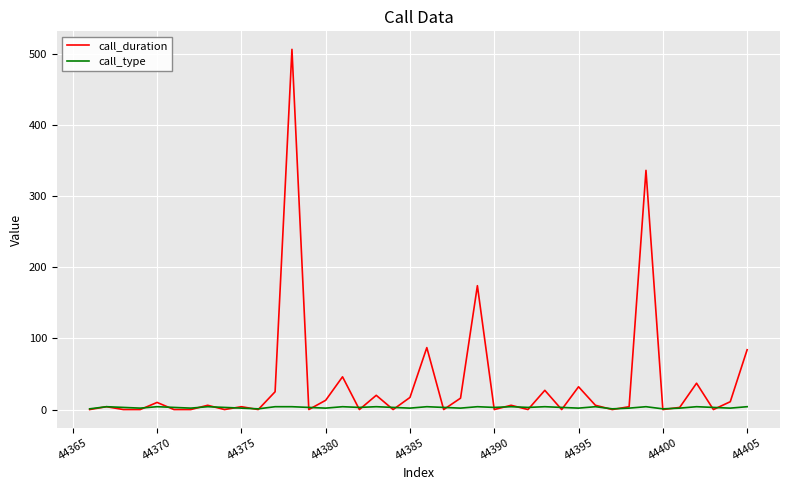

Which series has the largest total across all categories?

call_duration